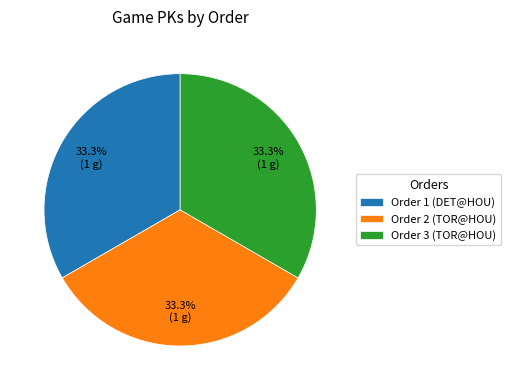

How many slices are in this pie chart?

3